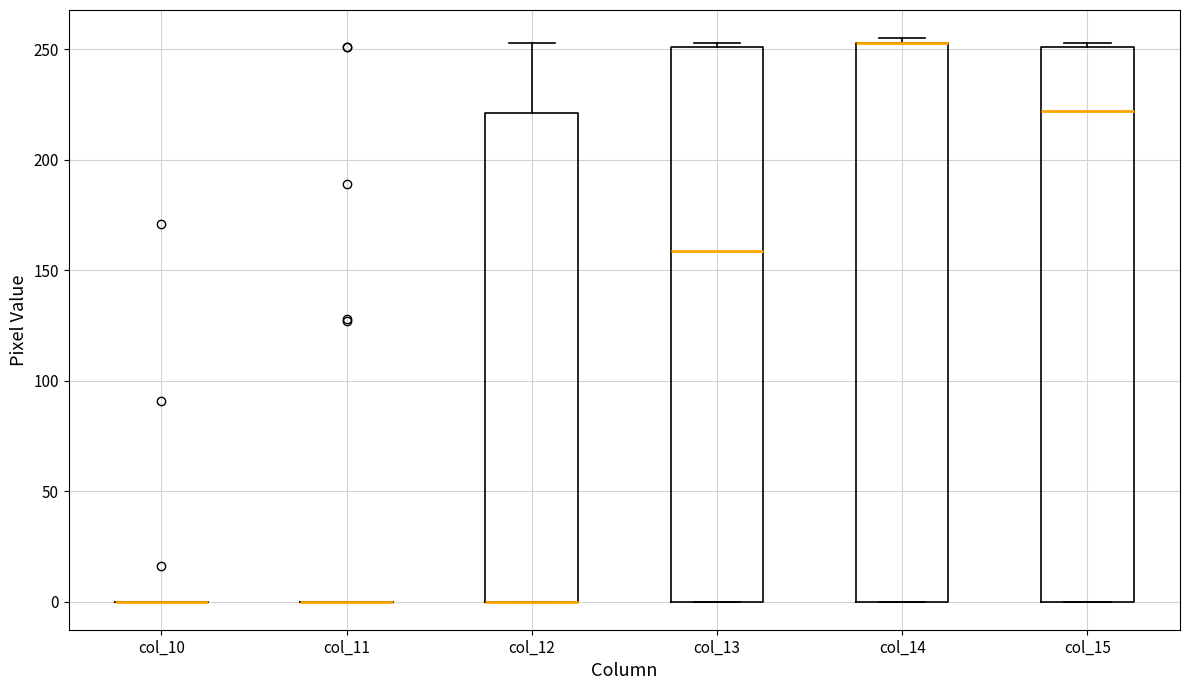

Reading left to right, read every box against the y-axis: the position of its median line, the range the box covers, and the ends of its whiskers. The values are not printed on the chart, so give them approximately, as read against the axis.

col_10: box collapsed to a line at 0, whiskers 0 to 0
col_11: box collapsed to a line at 0, whiskers 0 to 0
col_12: median 0 (drawn on the box's lower edge), box 0 to 220, whiskers 0 to 255
col_13: median 160, box 0 to 250, whiskers 0 to 255
col_14: median 255 (drawn on the box's upper edge), box 0 to 255, whiskers 0 to 255 (just above the box's upper edge)
col_15: median 220, box 0 to 250, whiskers 0 to 255